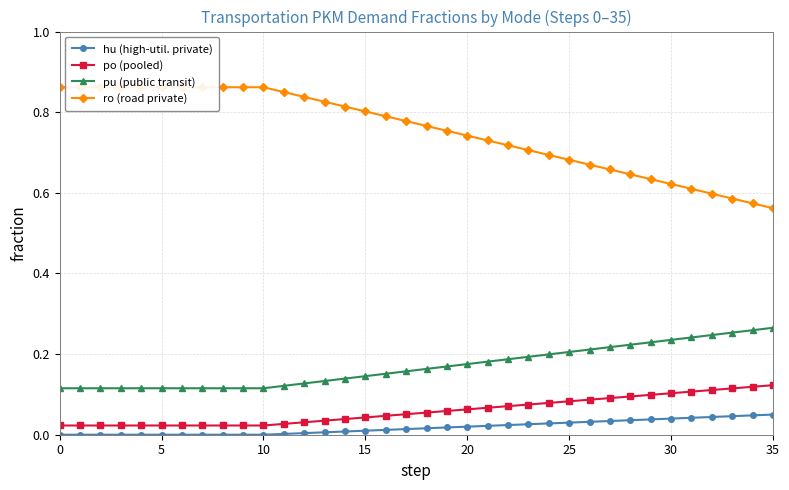

The hu (high-util. private) series shows 0.1 at 30. True or false?

False